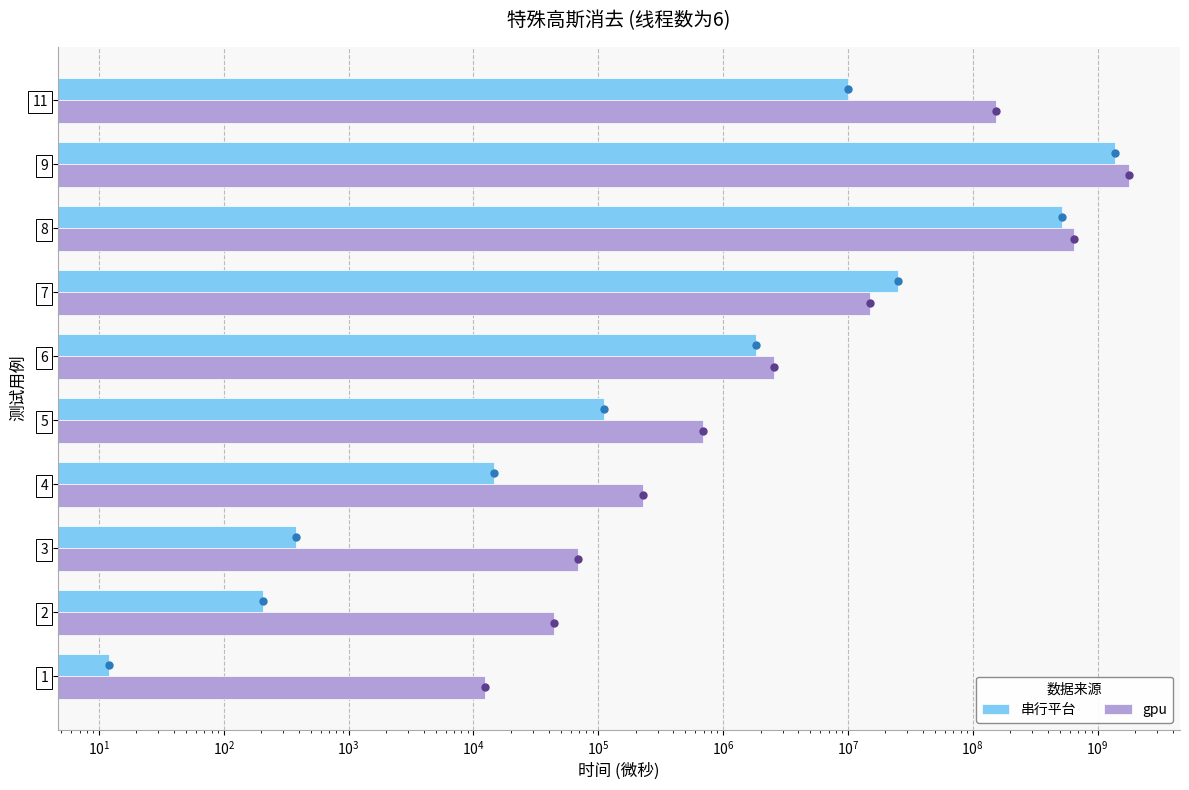

List the series in order of their peak value, lowest first.

串行平台, gpu